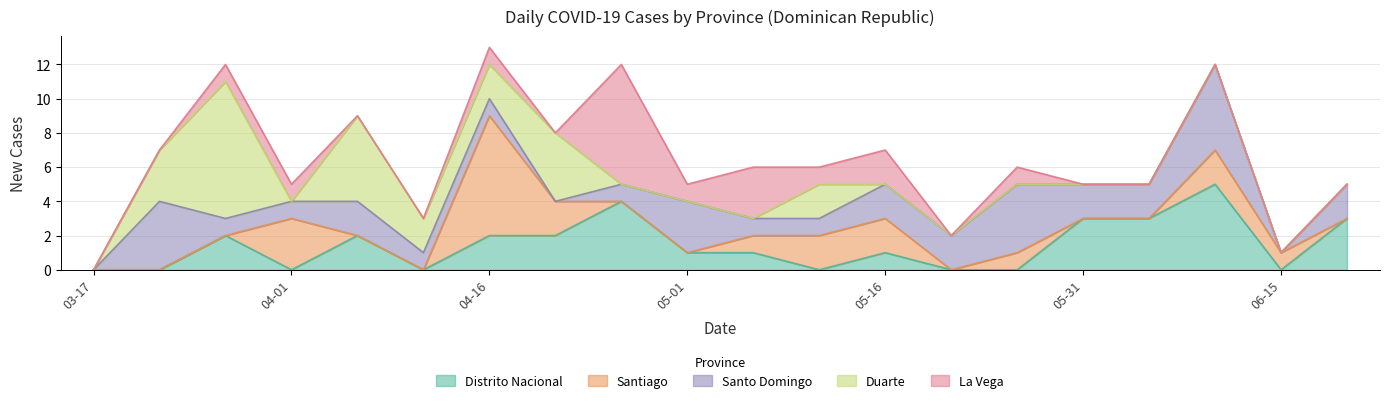

Rank the series at 2020-03-22 from lowest to highest value.

Distrito Nacional, Santiago, La Vega, Duarte, Santo Domingo